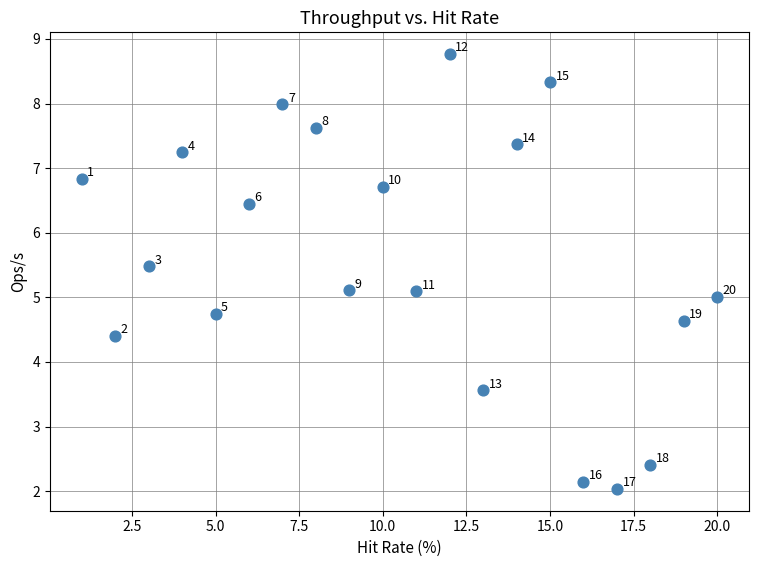

What Y value in the scatter plot is closest to 5?

5.0